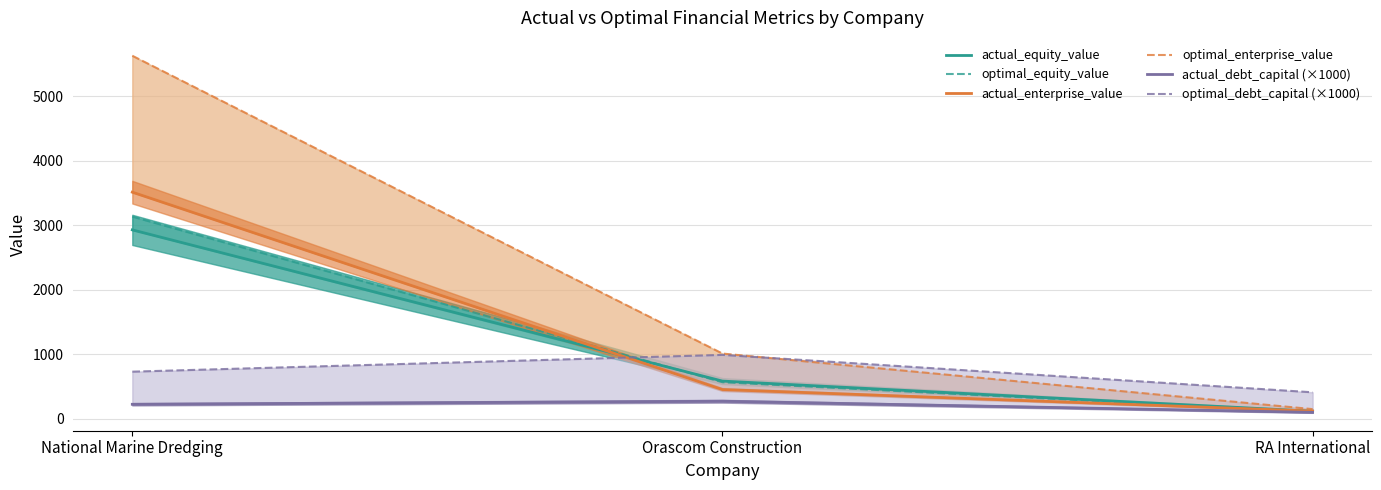

Reading left to right, what are all the values shown in this chart?

actual_equity_value: 2928.9	583.8	115.9
optimal_equity_value: 3134.8	566.1	106.2
actual_enterprise_value: 3513.8	452.7	118.5
optimal_enterprise_value: 5629.8	1010.8	148.8
actual_debt_capital (×1000): 223.8	271.2	98.8
optimal_debt_capital (×1000): 730.0	990.0	410.0